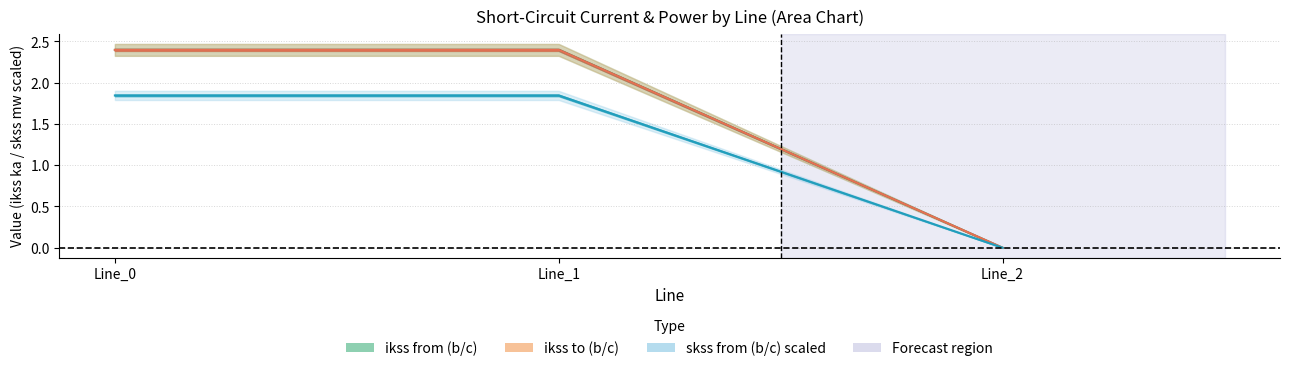

Does the chart have visible grid lines?

Yes